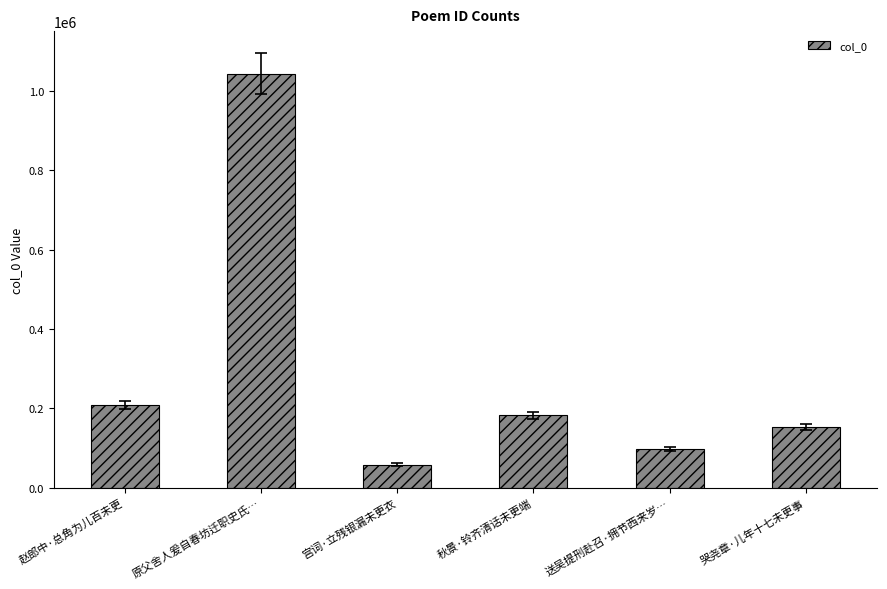

What is the greatest value displayed?

1043690